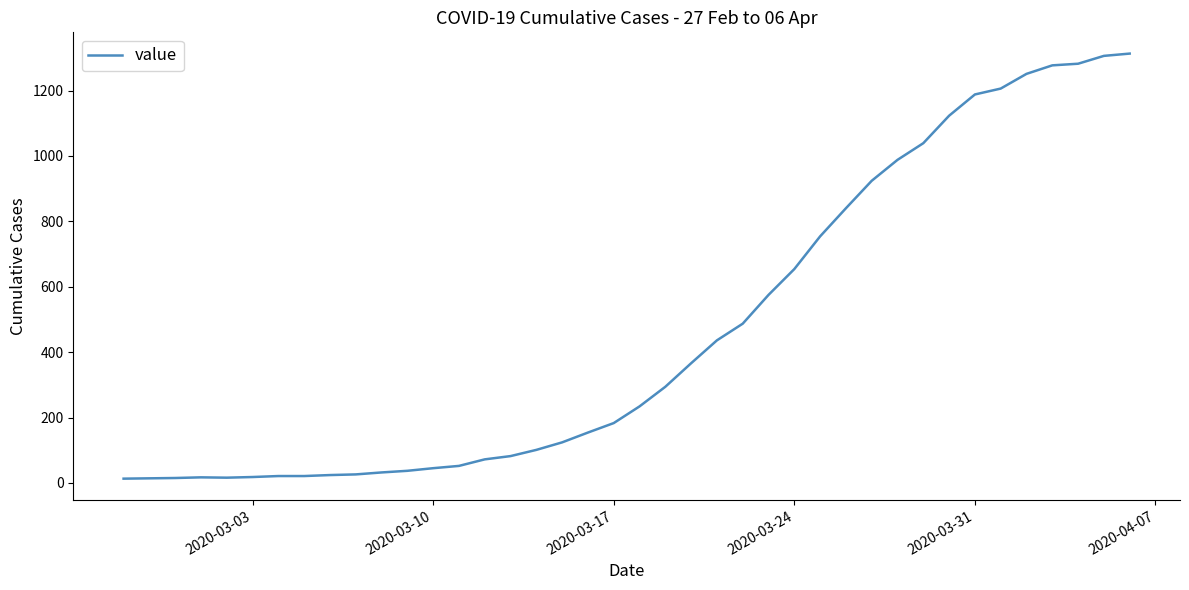

What is the difference between the maximum and minimum values?

1300